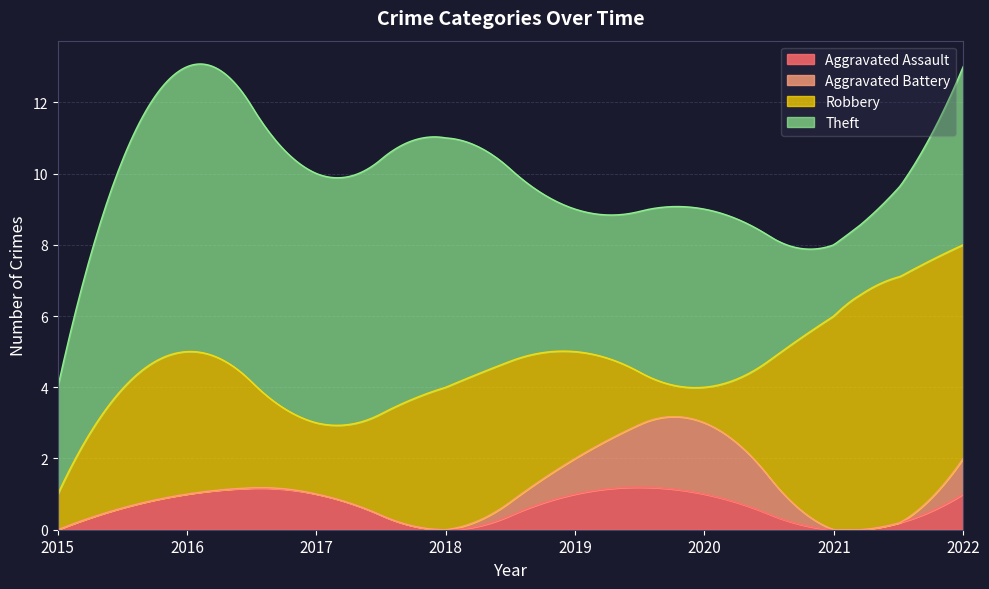

The value of Aggravated Battery at 2019 is 1. True or false?

True